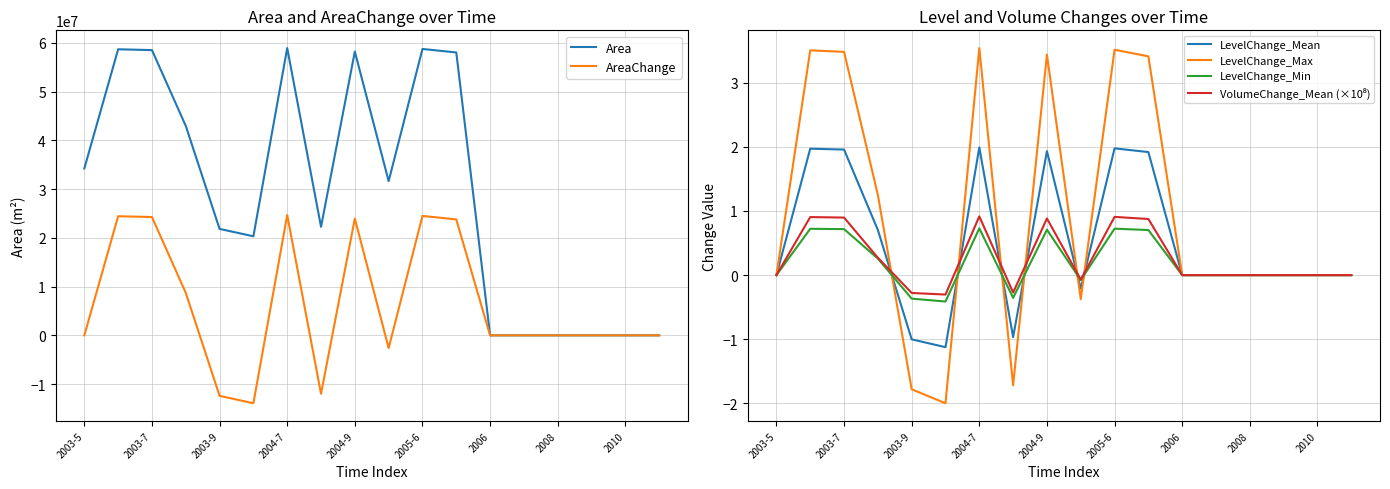

What is the maximum value for LevelChange_Min?

0.7